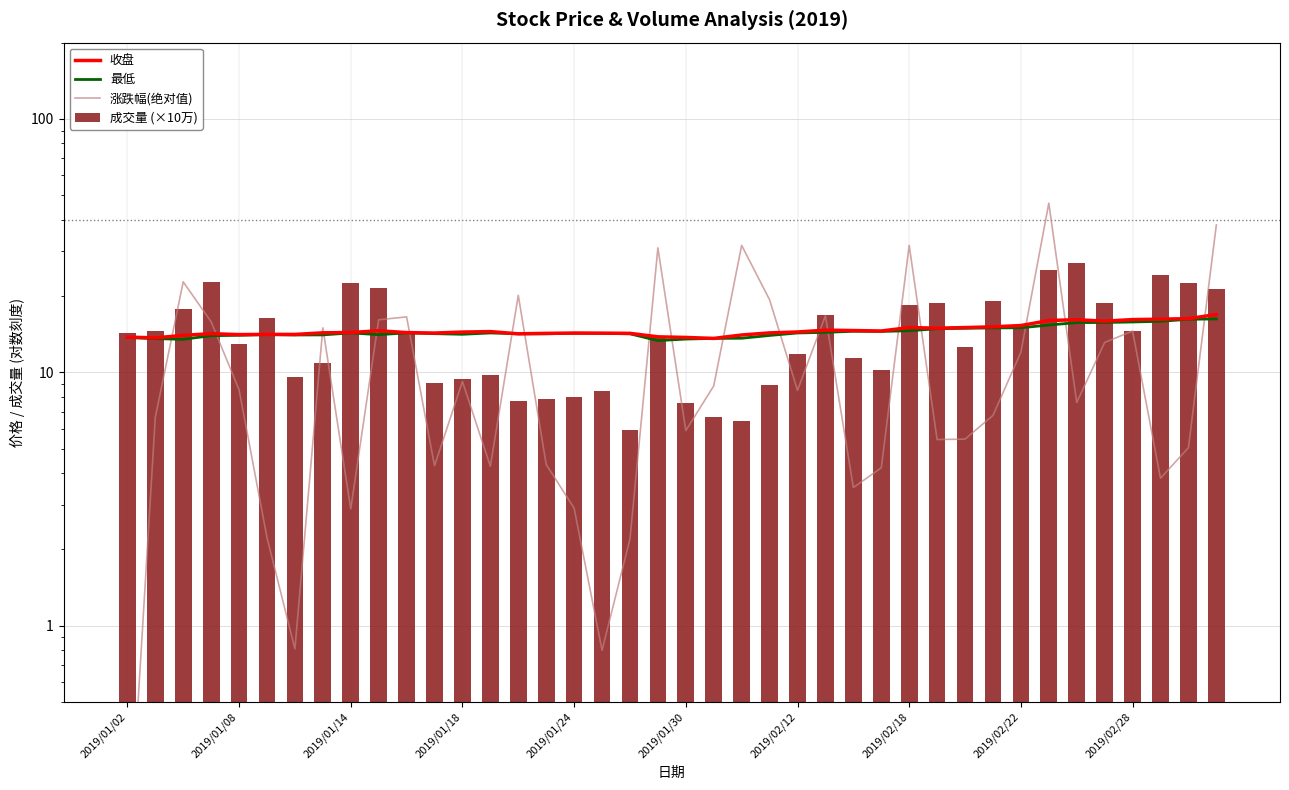

What is the spread (max minus min) of values at 2019/01/02?

14.2